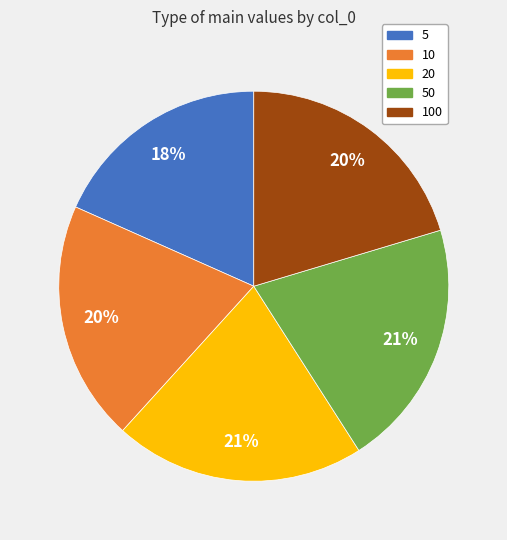

Is there a majority slice in this chart?

No